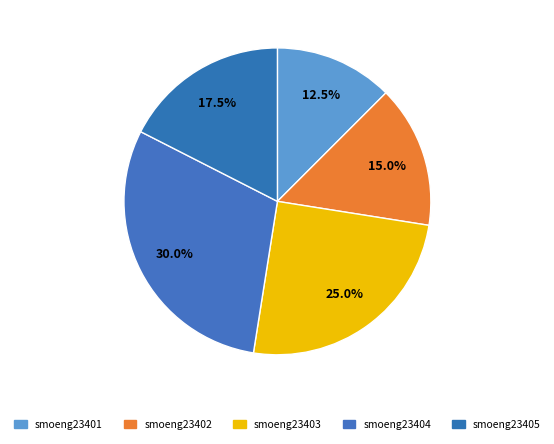

To the nearest percent, what is the combined percentage of smoeng23405 and smoeng23403?

42%